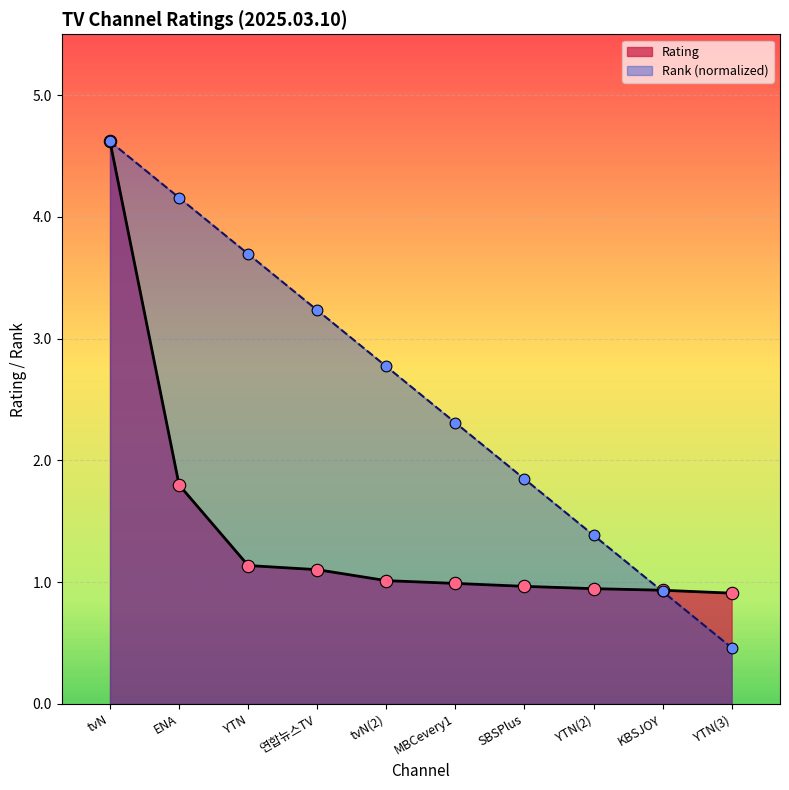

Which series contains the lowest Y value?

Rank